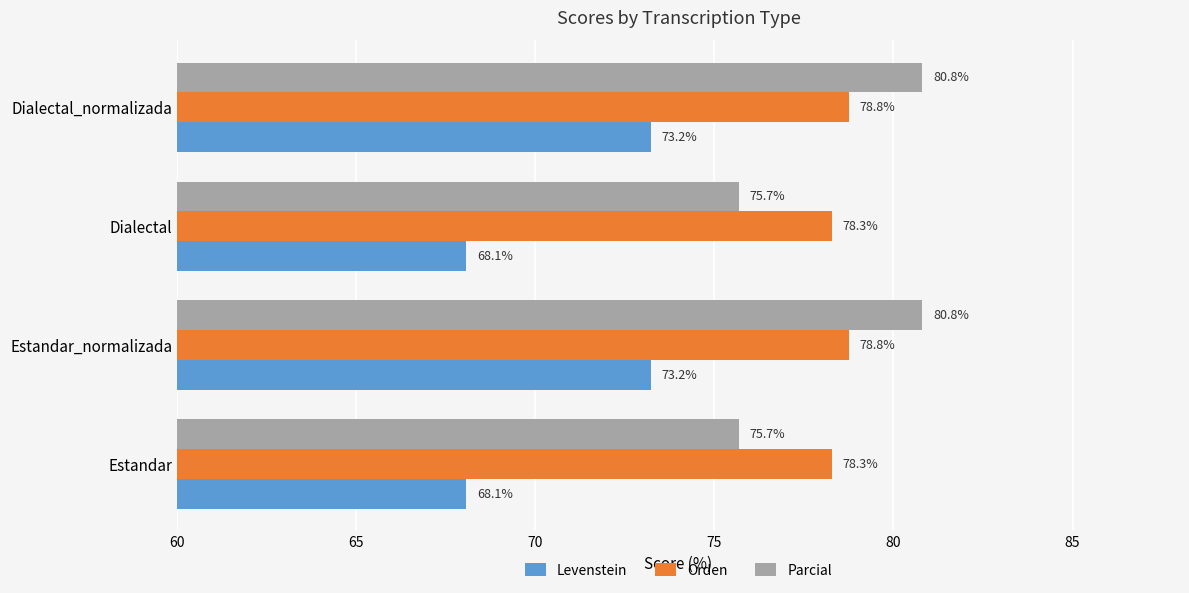

What is the approximate value of Orden at Estandar?

78.3